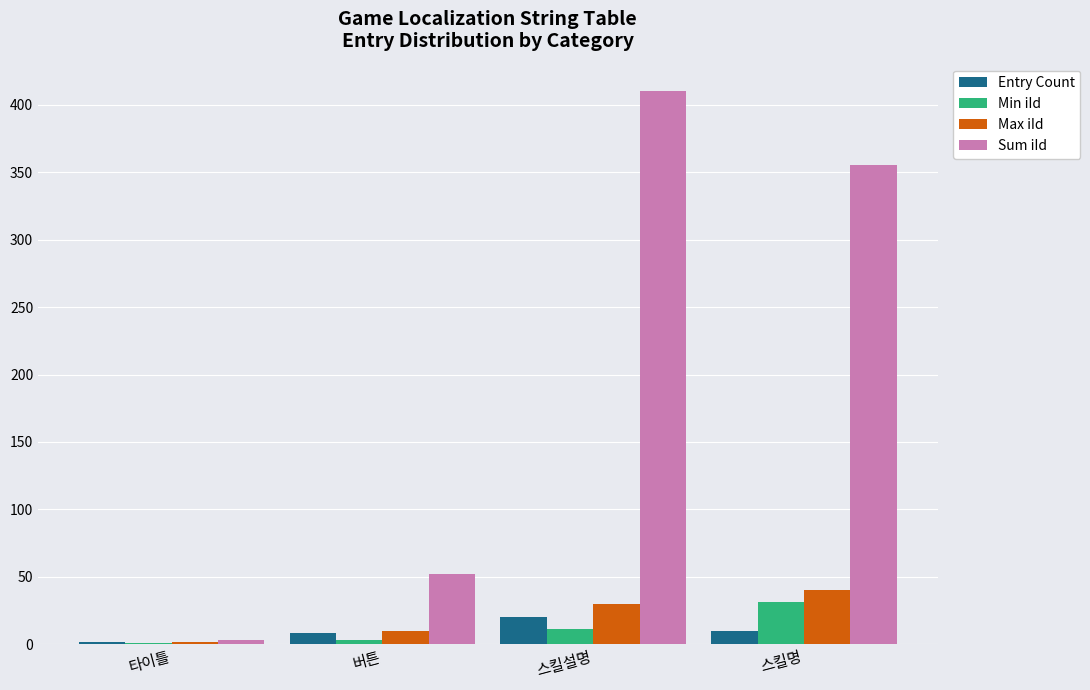

How many groups of bars are there?

4